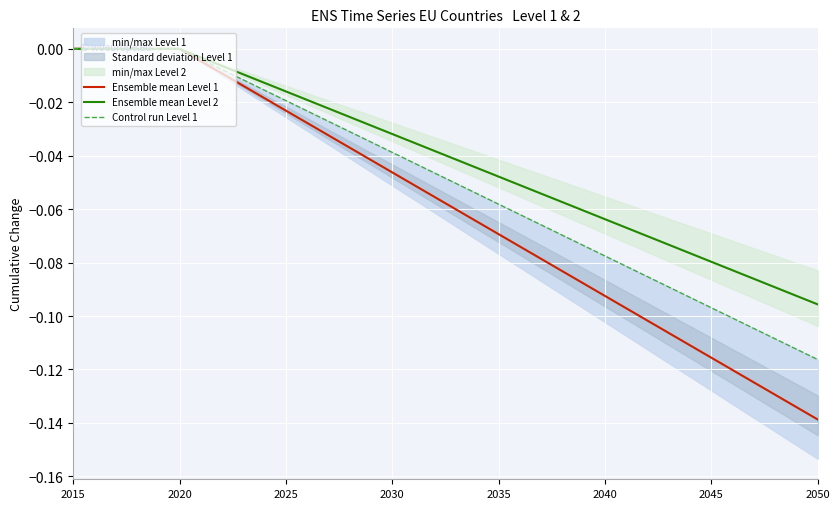

List the series in order of their peak value, lowest first.

Ensemble mean Level 1, Ensemble mean Level 2, Control run Level 1